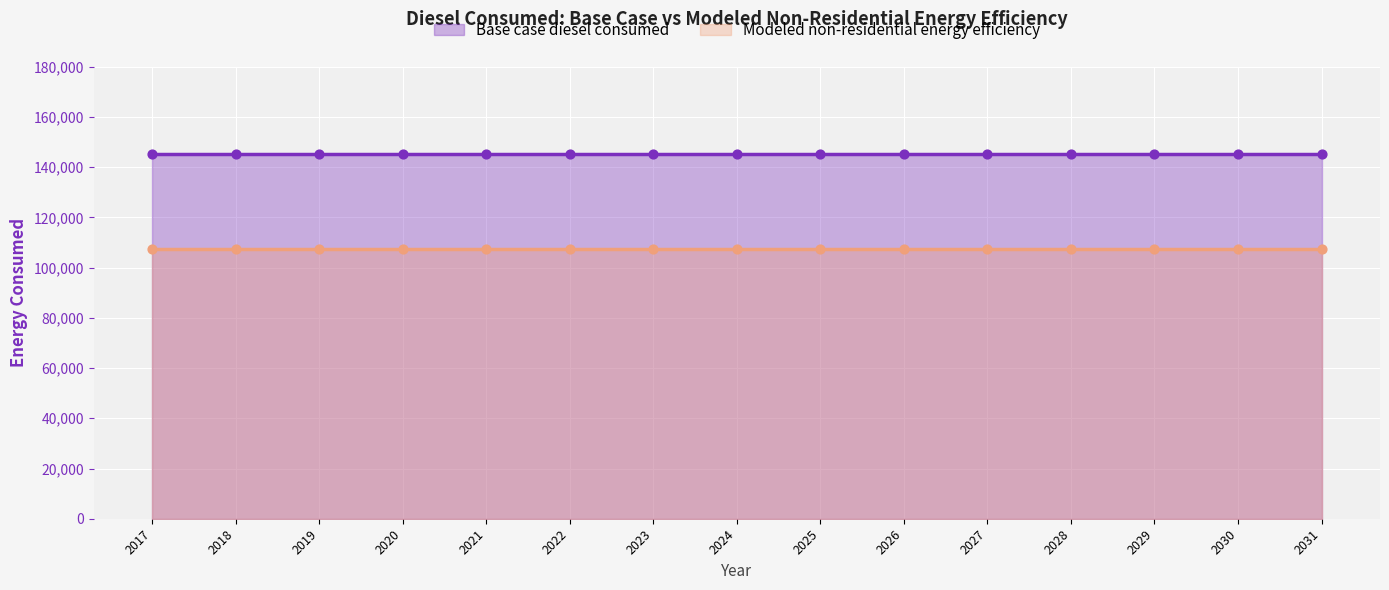

Which series contains the highest Y value?

Base case diesel consumed